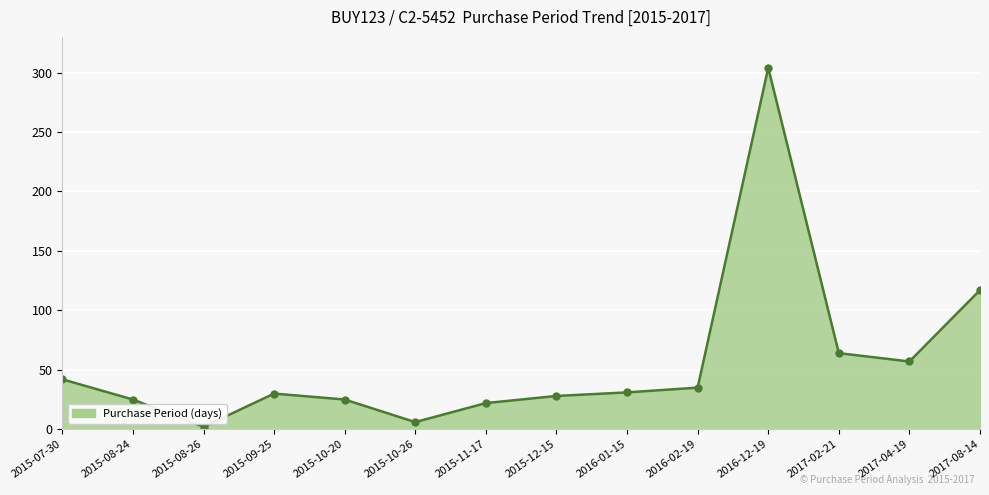

What is the difference between the values at 2015-07-30 and 2015-10-26?

36